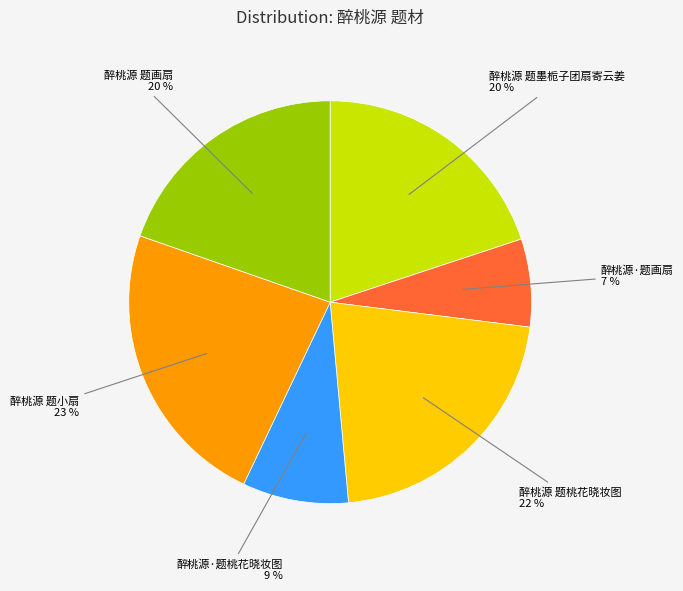

To the nearest percent, what is the average slice percentage?

17%